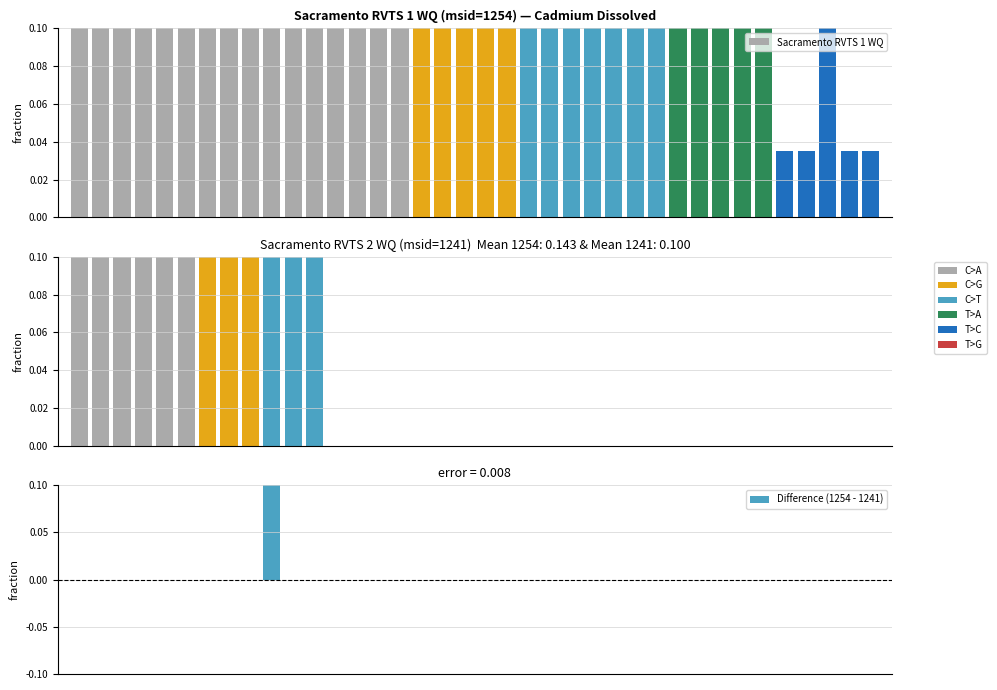

How many C>A values are between 0 and 1?

16